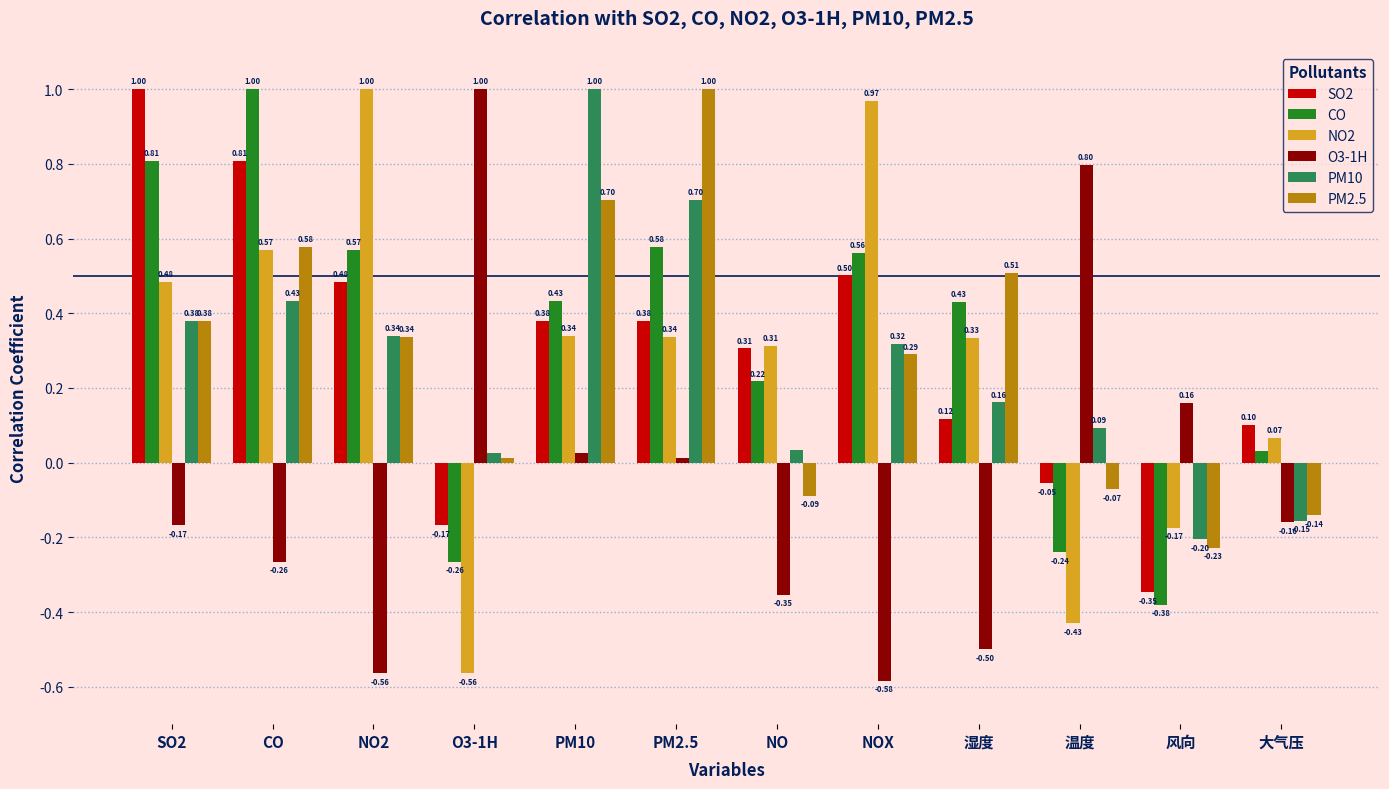

How many data points in O3-1H are less than 0?

7